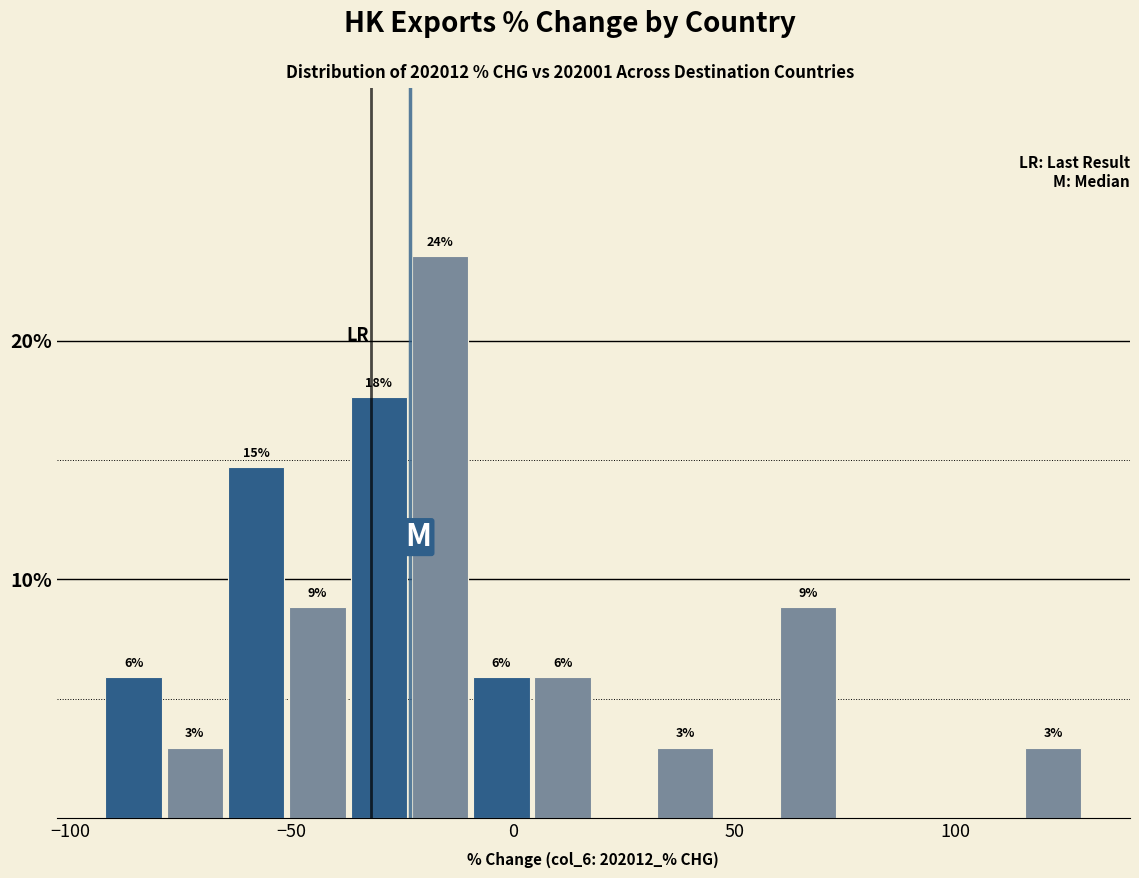

Around what value on the x-axis is the tallest bar? Give the approximate position of its centre, as read against the axis.

-15